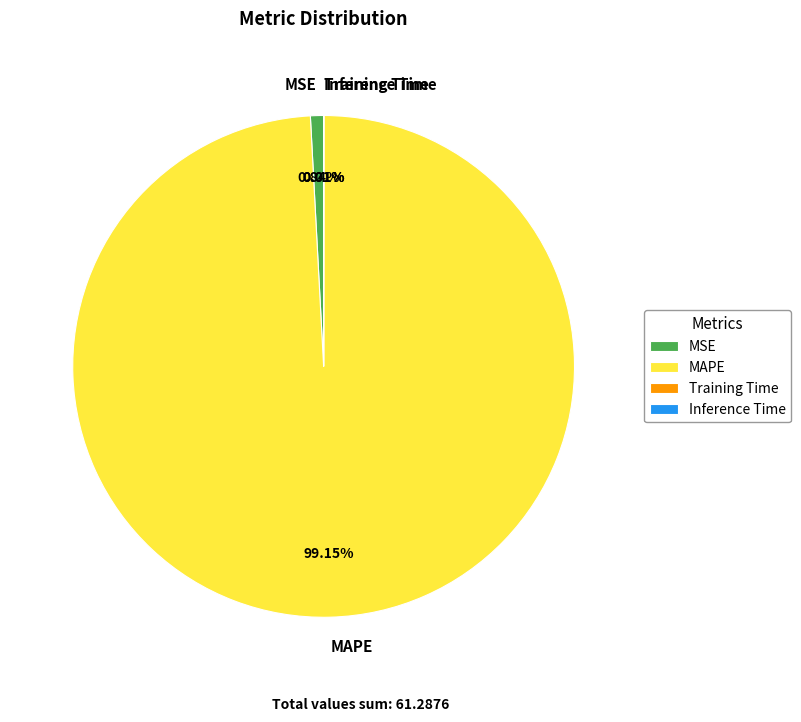

Combined, do MAPE and MSE account for over 50%?

Yes